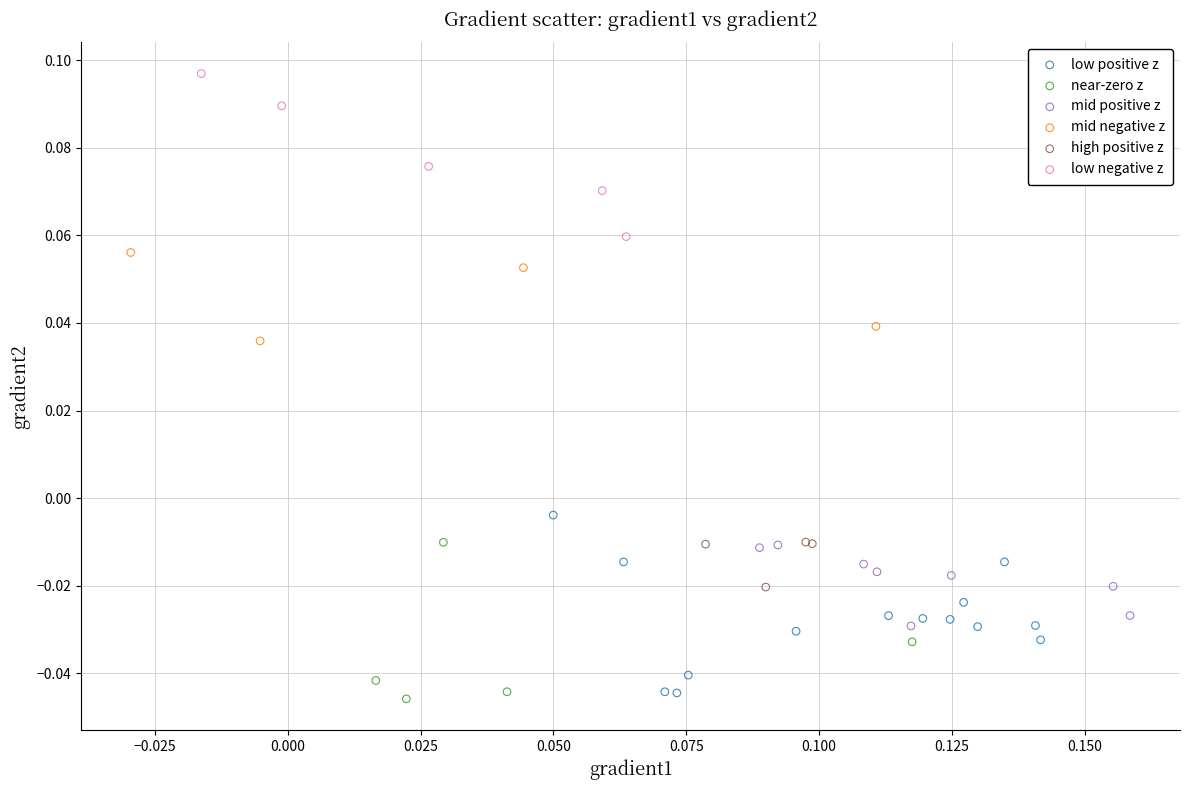

Which series contains the highest Y value?

low negative z